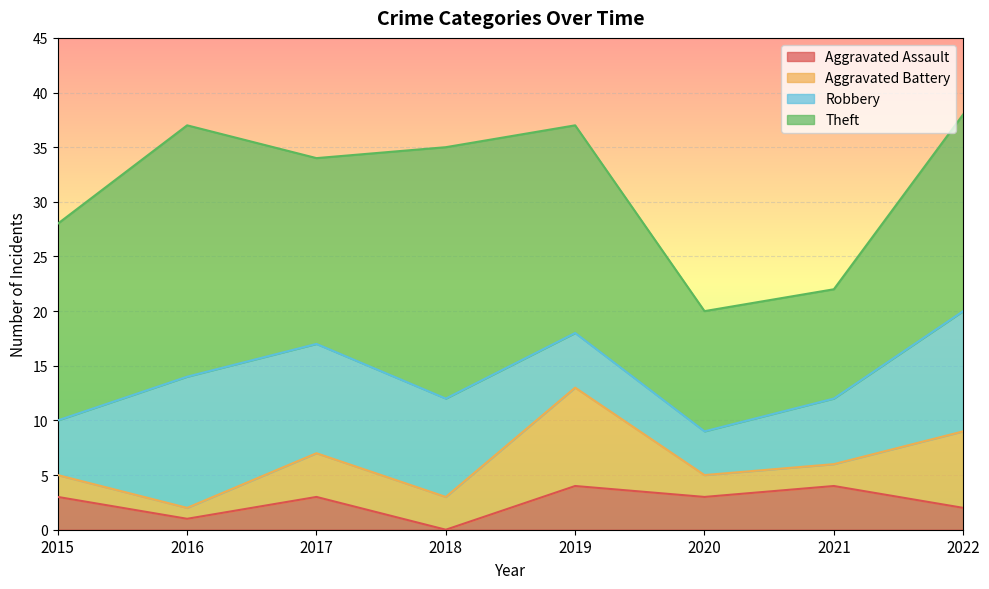

In Robbery, how many points are higher than both neighbors (excluding endpoints)?

1